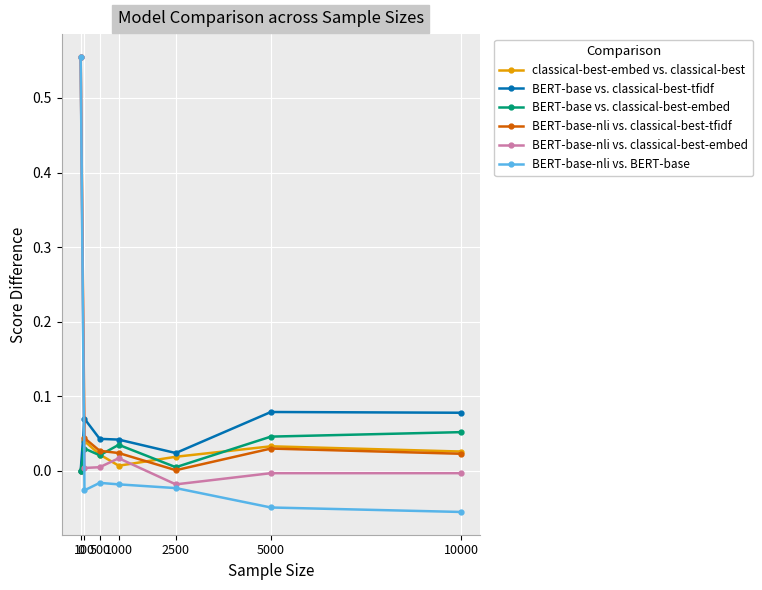

True or false: BERT-base-nli vs. classical-best-tfidf has more than 2 points higher than both neighbors.

False